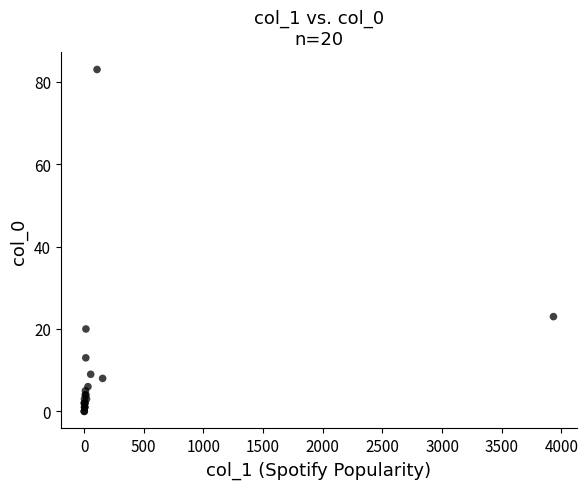

What Y value in the scatter plot is closest to 41?

23